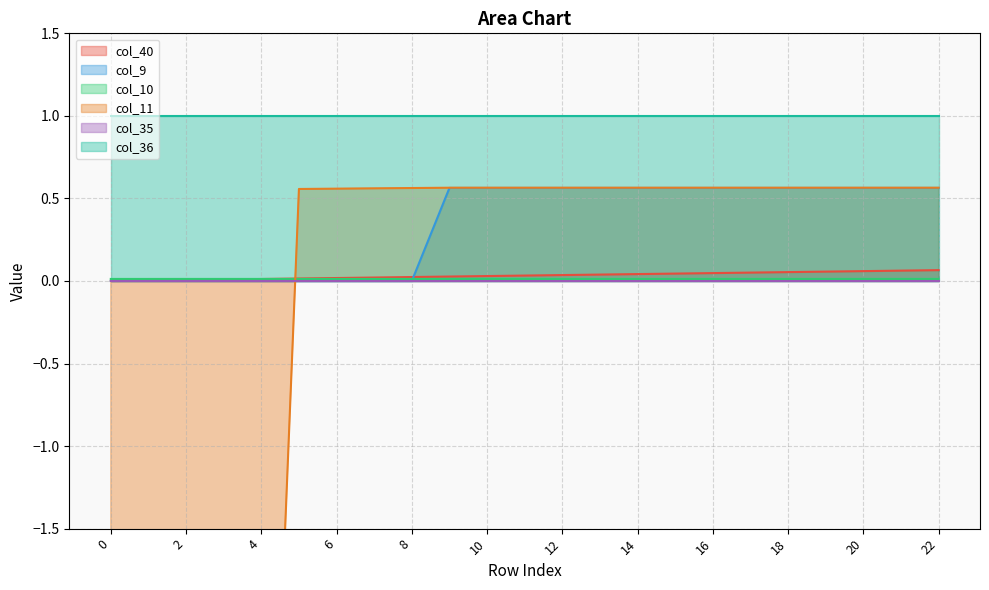

Which series has the widest spread of values?

col_11